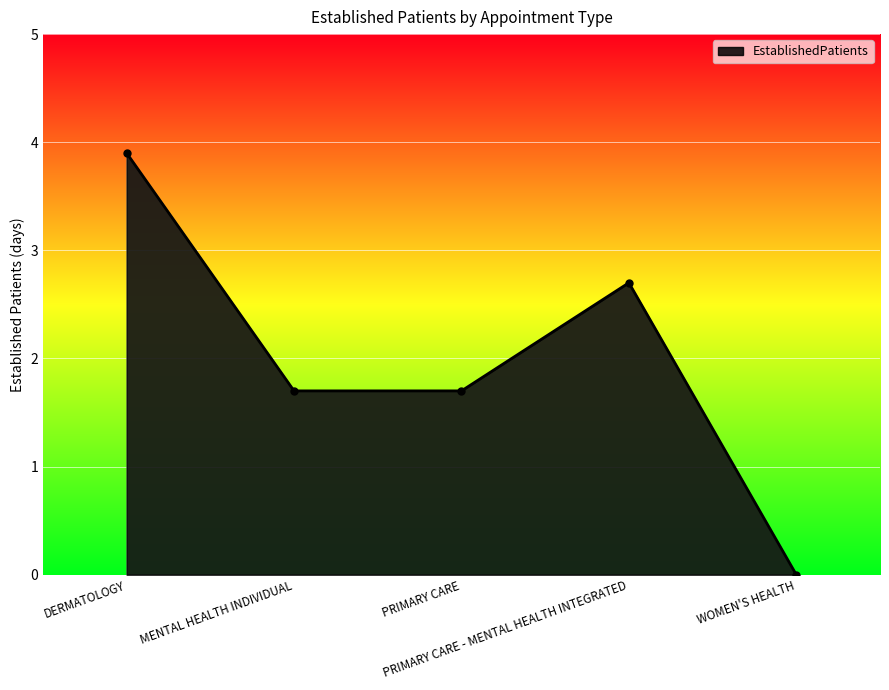

True or false: the data has more than 0 interior local peaks.

True